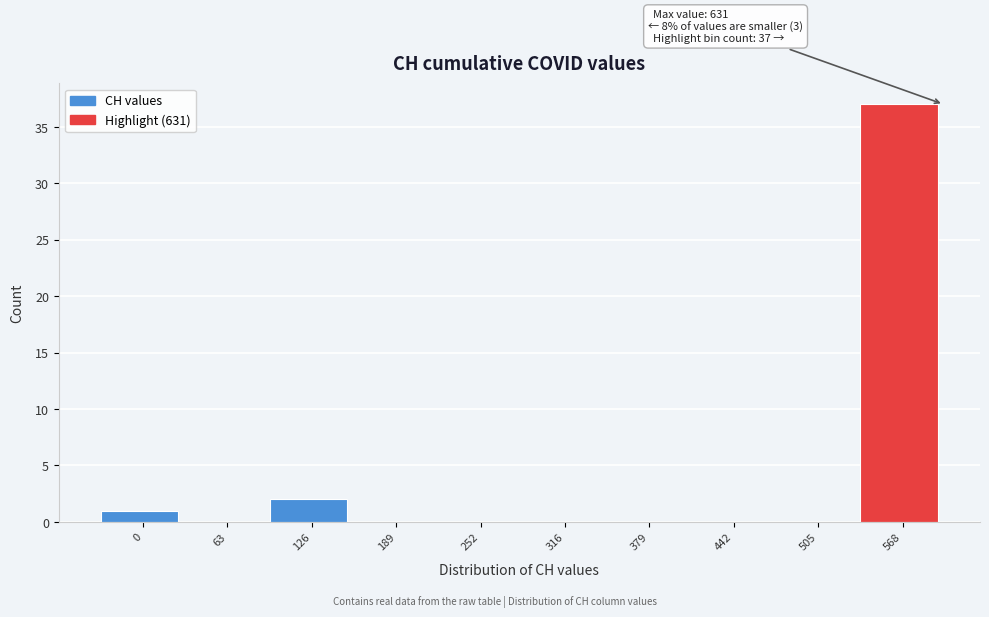

Reading left to right, list all the values displayed in this chart.

0=1	63=0	126=2	189=0	252=0	316=0	379=0	442=0	505=0	568=37